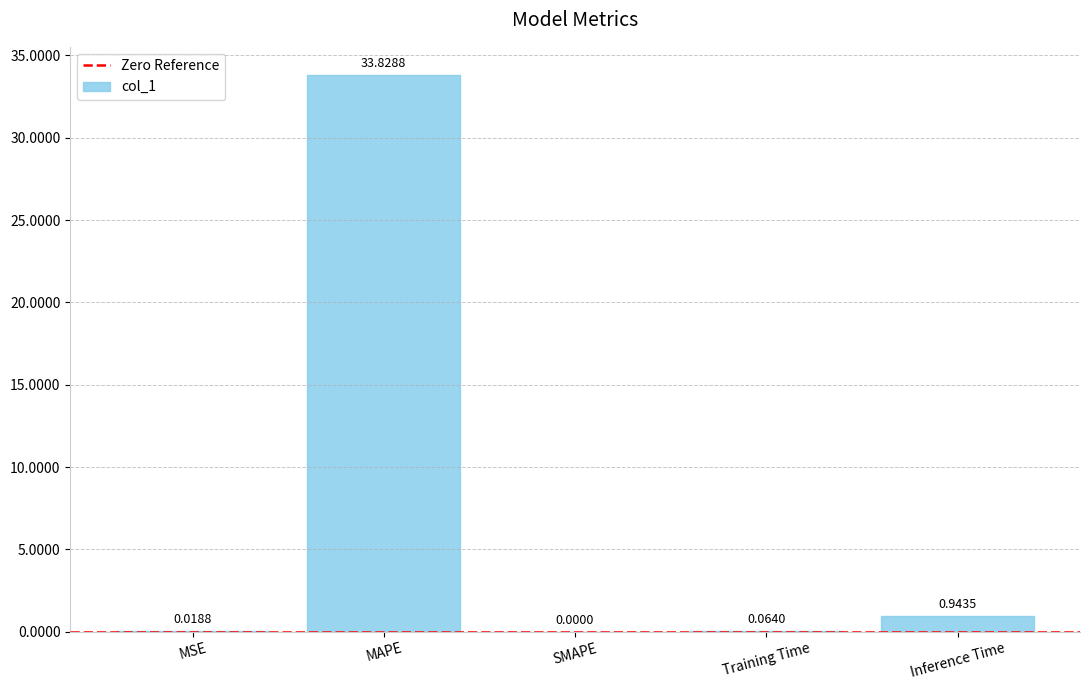

Are the bars horizontal?

No